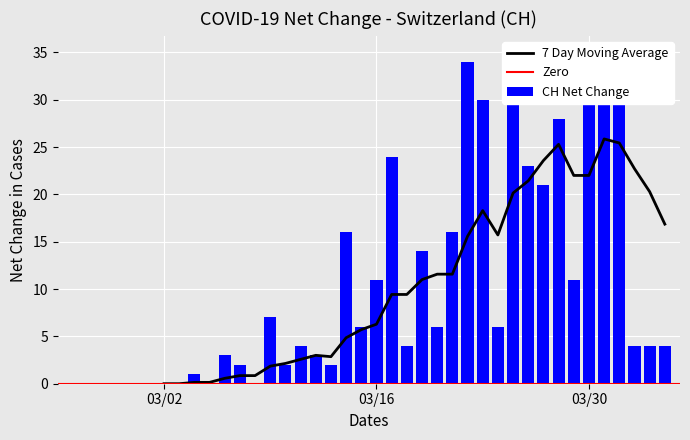

Is it true that the value at 5 is 18?

False